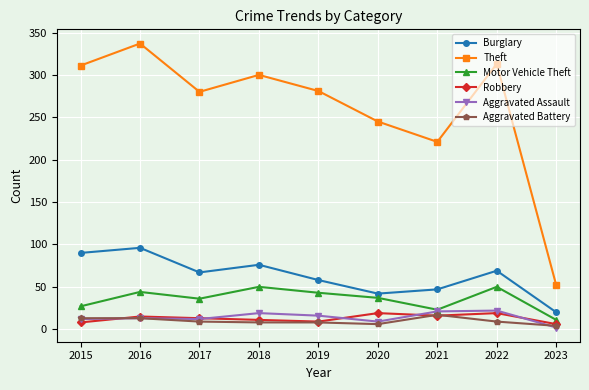

Which series changed the most between 2022 and 2023?

Theft